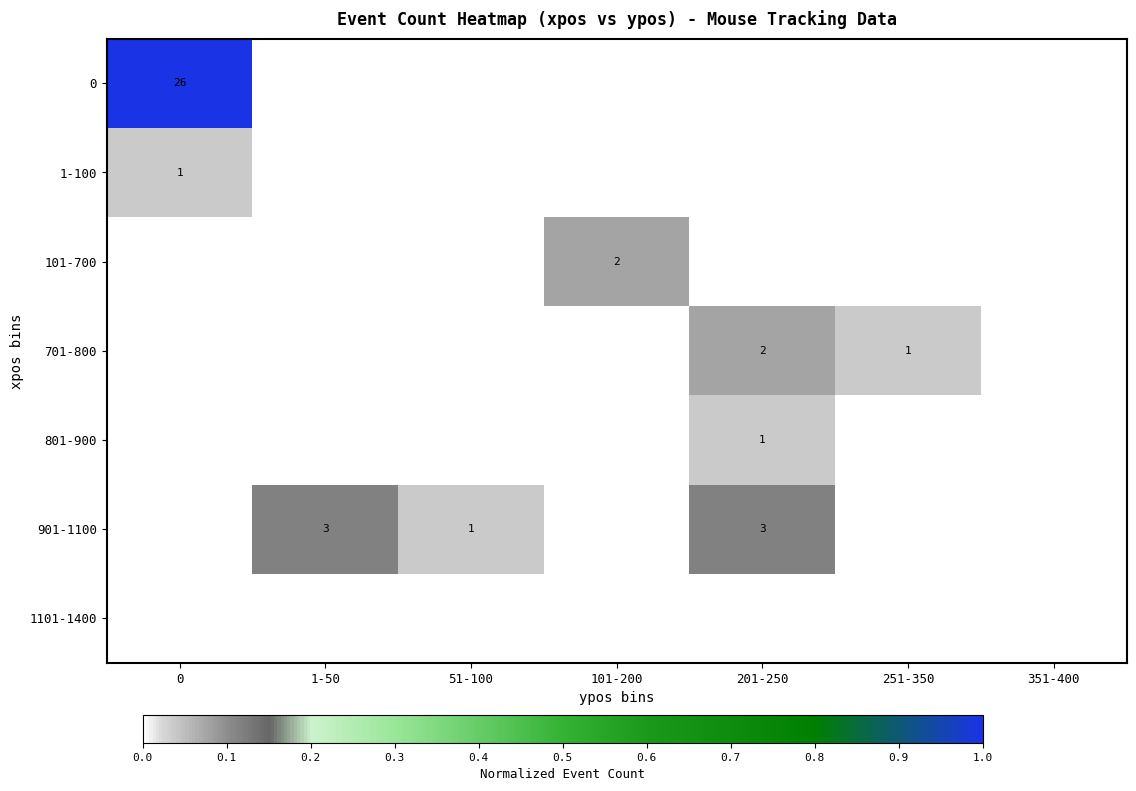

At how many categories does at least one series exceed 0?

6